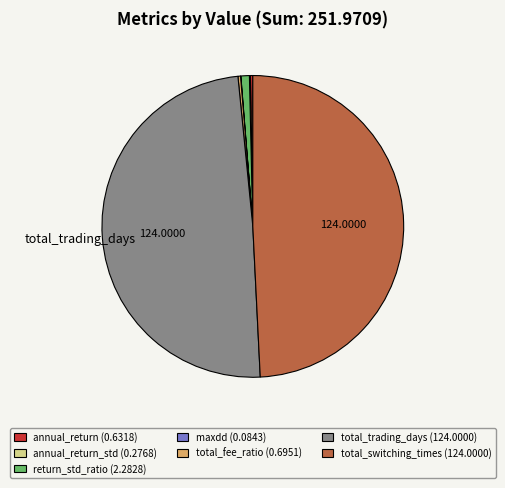

Is there a majority slice in this chart?

No